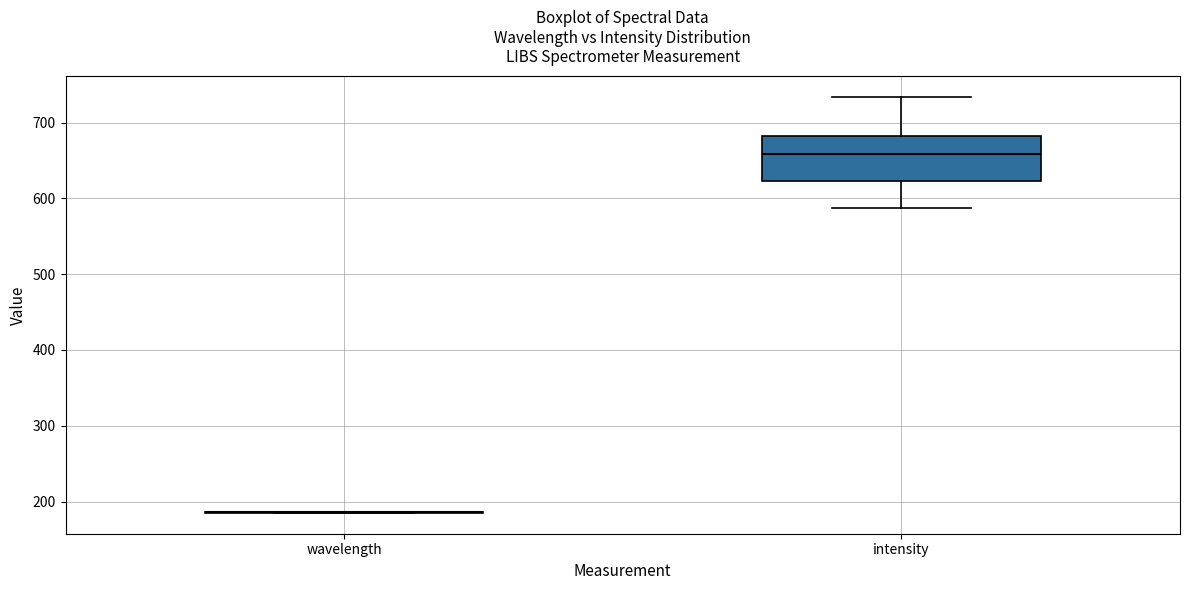

Where is the upper edge of the box for intensity on the y-axis? The values are not printed on the chart, so give them approximately, as read against the axis.

680